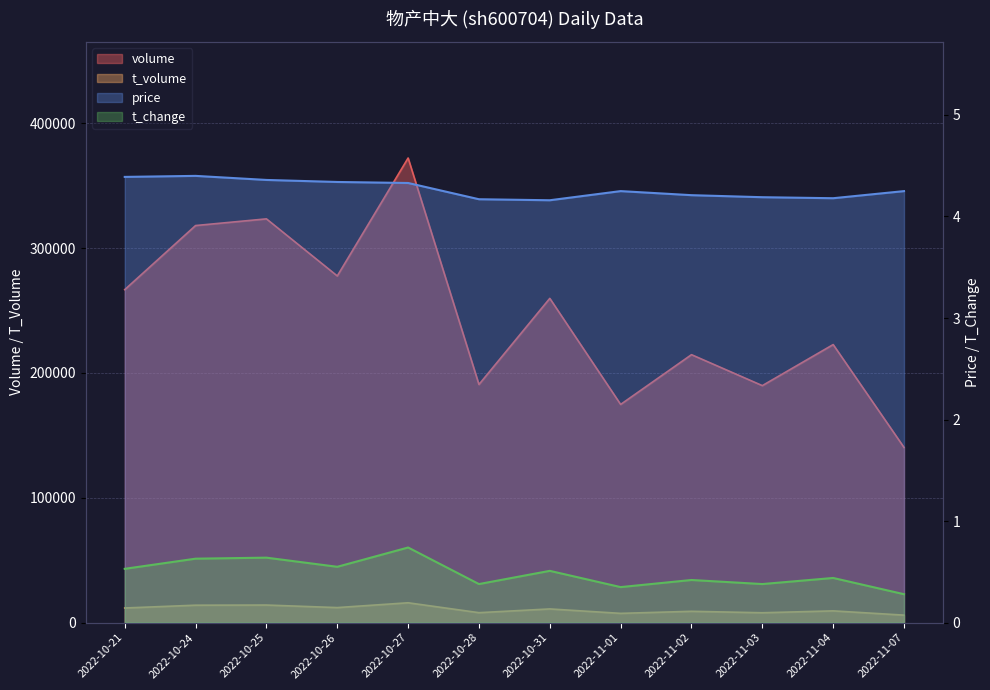

Reading left to right, transcribe all the data shown in this chart.

volume: 266765.0	318108.0	323458.0	277726.0	372204.0	190788.0	259764.0	174802.0	214669.0	189875.0	222754.0	140356.0
t_volume: 11726.0	13965.0	14088.0	12049.0	15906.0	7976.0	10972.0	7423.0	9069.0	7910.0	9417.0	6006.0
price: 4.4	4.4	4.4	4.3	4.3	4.2	4.2	4.2	4.2	4.2	4.2	4.2
t_change: 0.5	0.6	0.6	0.6	0.7	0.4	0.5	0.3	0.4	0.4	0.4	0.3